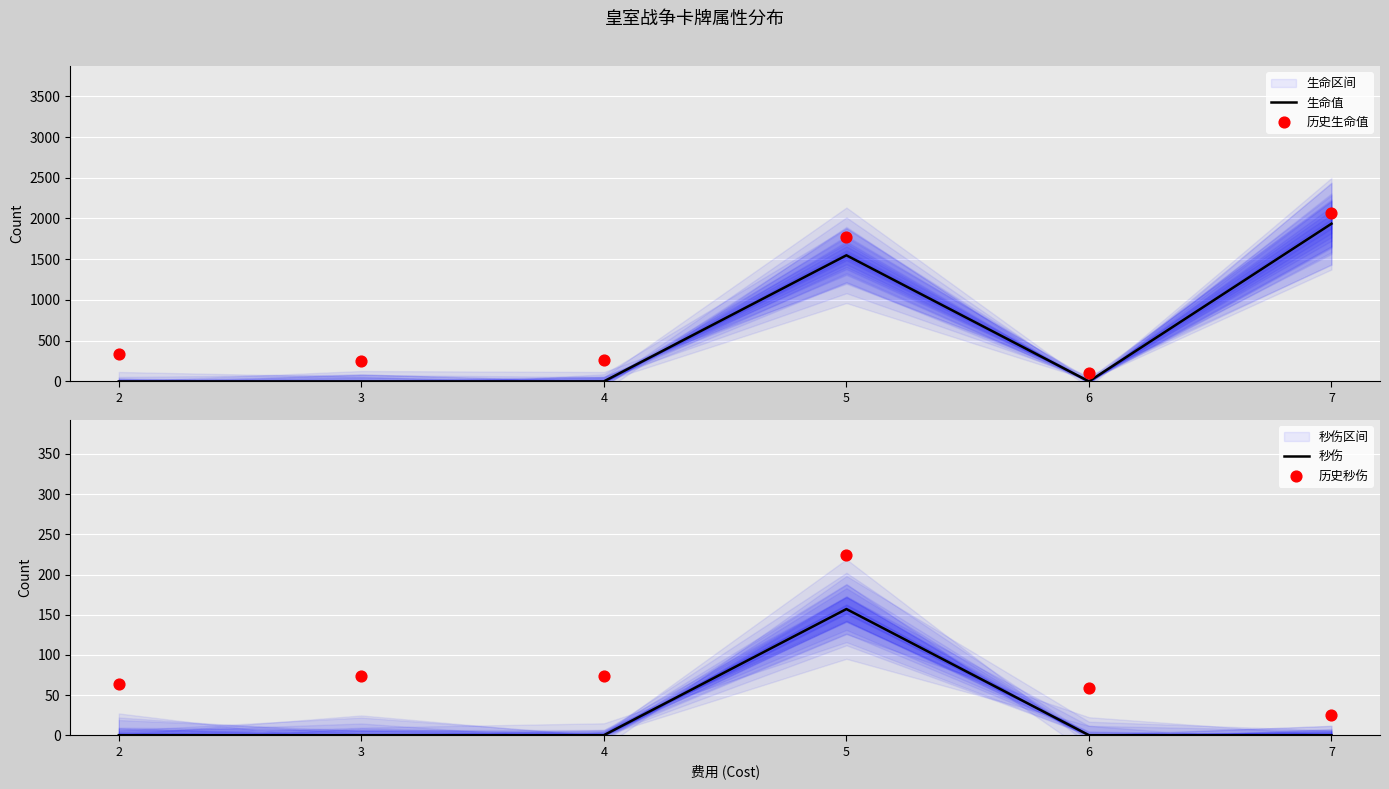

At which category is the sum across all series the highest?

7